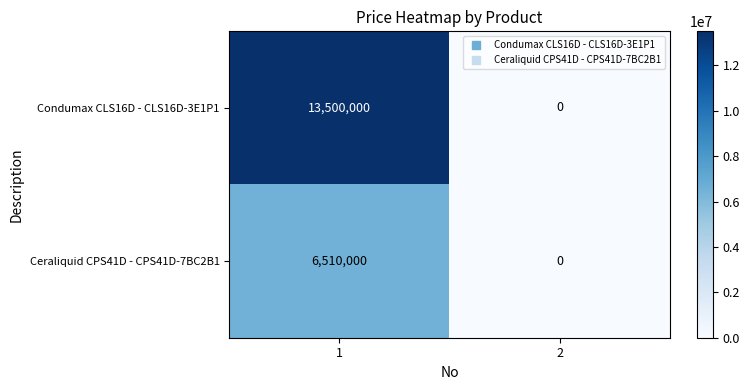

What is the sum of the Condumax CLS16D - CLS16D-3E1P1 values at 2 and 1?

13500000